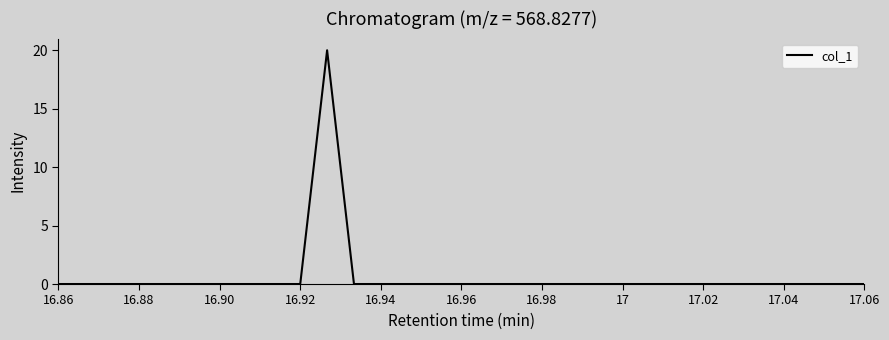

What is the maximum value shown in the chart?

20